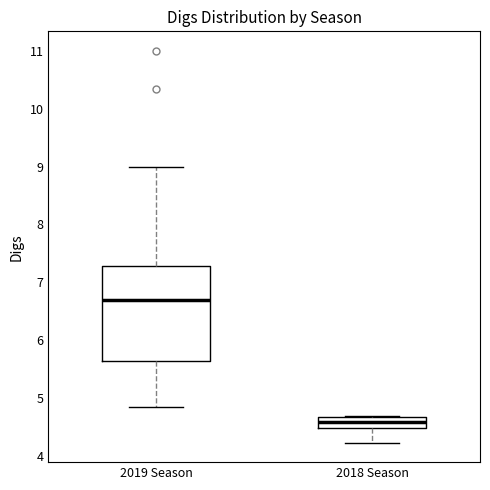

Reading left to right, read every box against the y-axis: the position of its median line, the range the box covers, and the ends of its whiskers. The values are not printed on the chart, so give them approximately, as read against the axis.

2019 Season: median 6.7, box 5.6 to 7.3, whiskers 4.8 to 9.0
2018 Season: median 4.6, box 4.5 to 4.7, whiskers 4.2 to 4.7